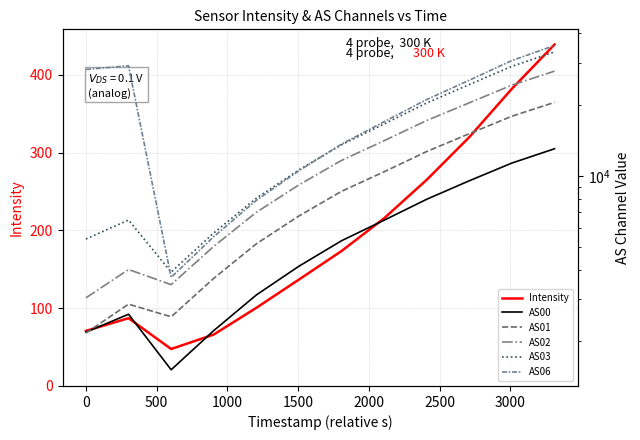

What is the minimum value for Intensity?

47.5